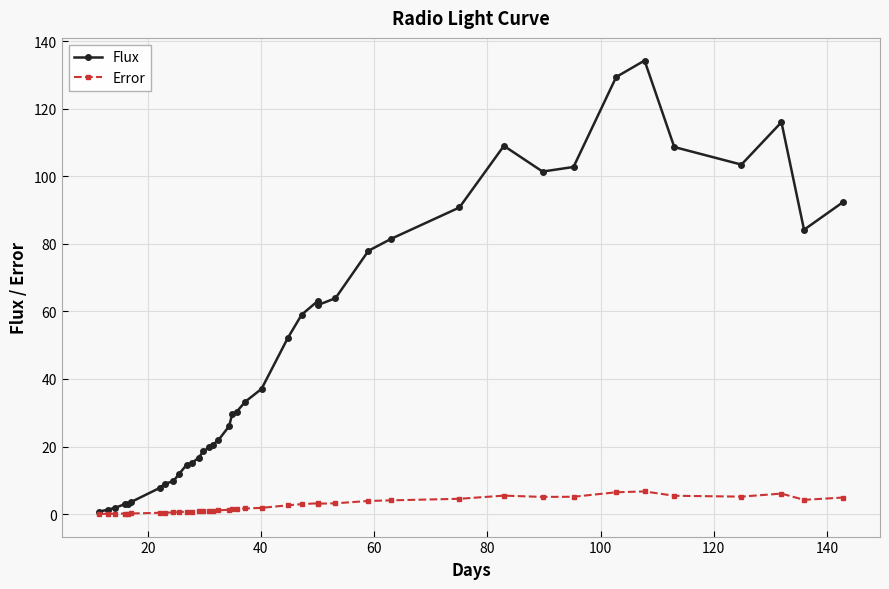

What is the maximum value for Flux?

134.2